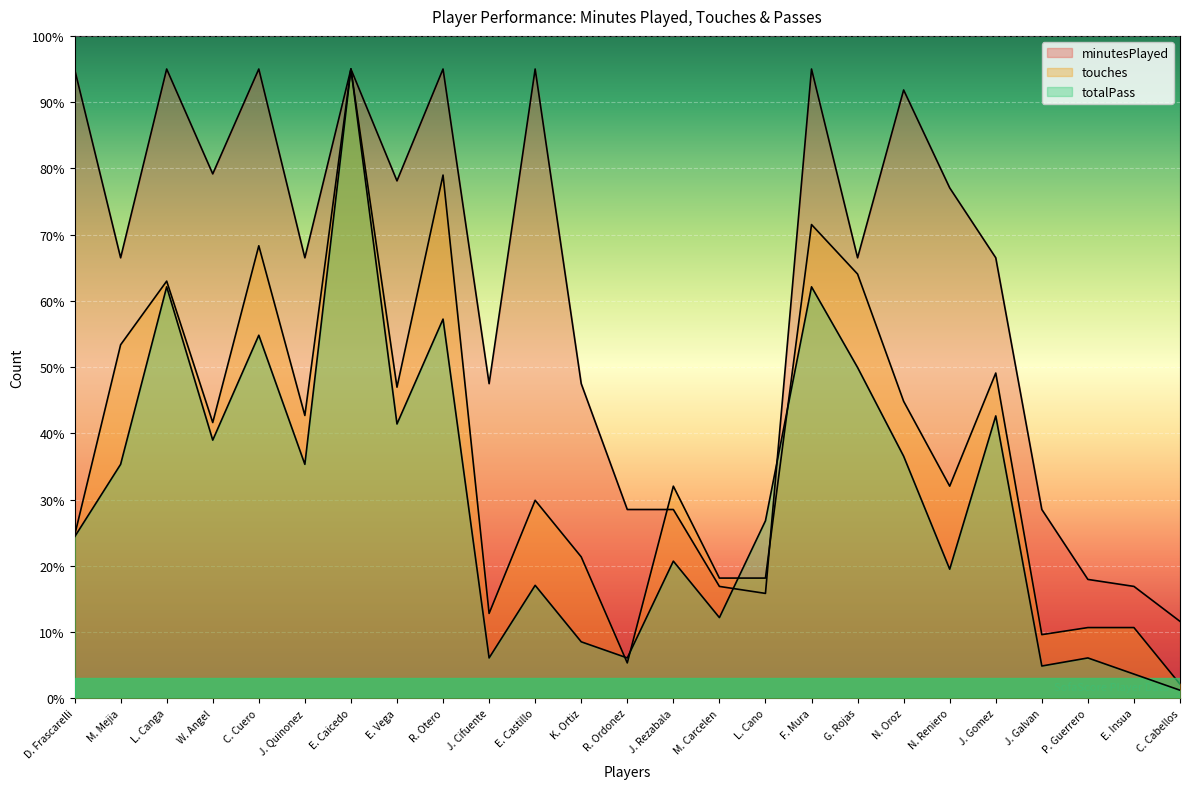

What is the sum of the totalPass values at J. Galvan and J. Gomez?

47.5